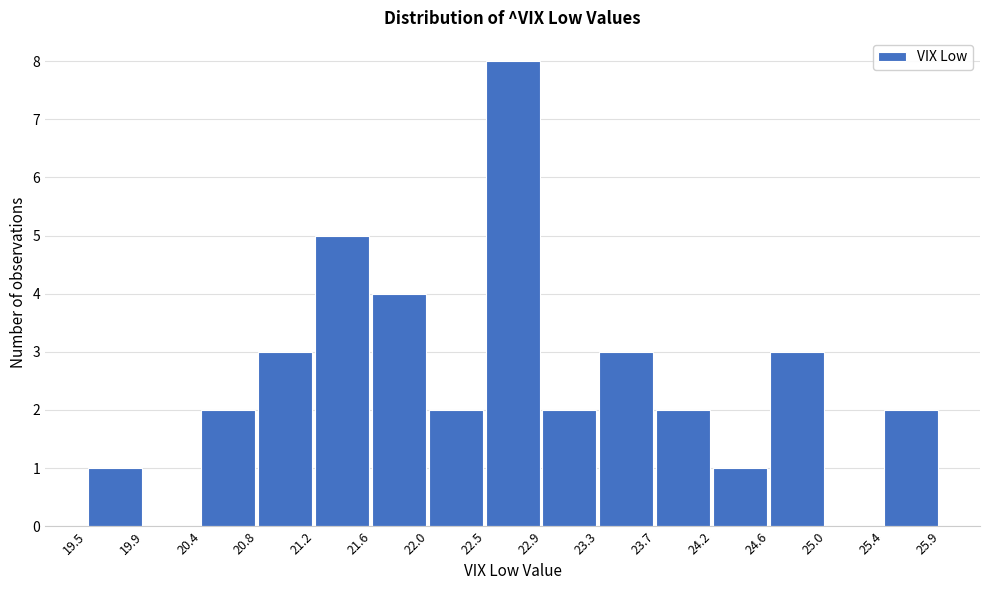

Reading left to right, transcribe this chart: for each bar, give the range it covers on the x-axis and its height. The values are not printed on the chart, so give them approximately, as read against the axis.

19.5 to 19.9: 1
19.9 to 20.4: 0
20.4 to 20.8: 2
20.8 to 21.2: 3
21.2 to 21.6: 5
21.6 to 22.0: 4
22.0 to 22.5: 2
22.5 to 22.9: 8
22.9 to 23.3: 2
23.3 to 23.7: 3
23.7 to 24.2: 2
24.2 to 24.6: 1
24.6 to 25.0: 3
25.0 to 25.4: 0
25.4 to 25.9: 2